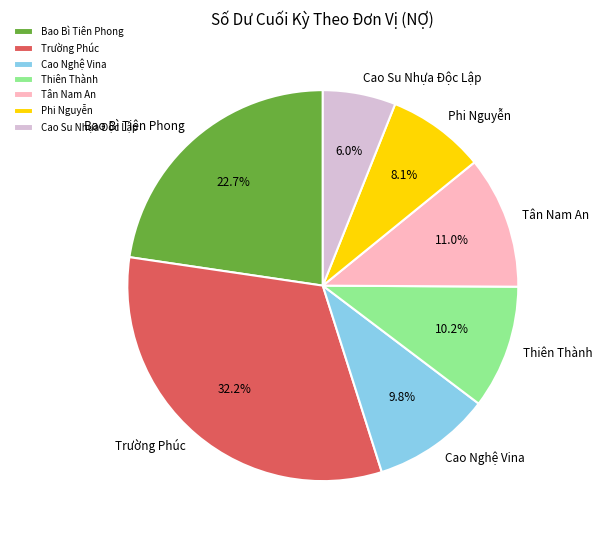

What is the smallest slice in the pie chart?

Cao Su Nhựa Độc Lập